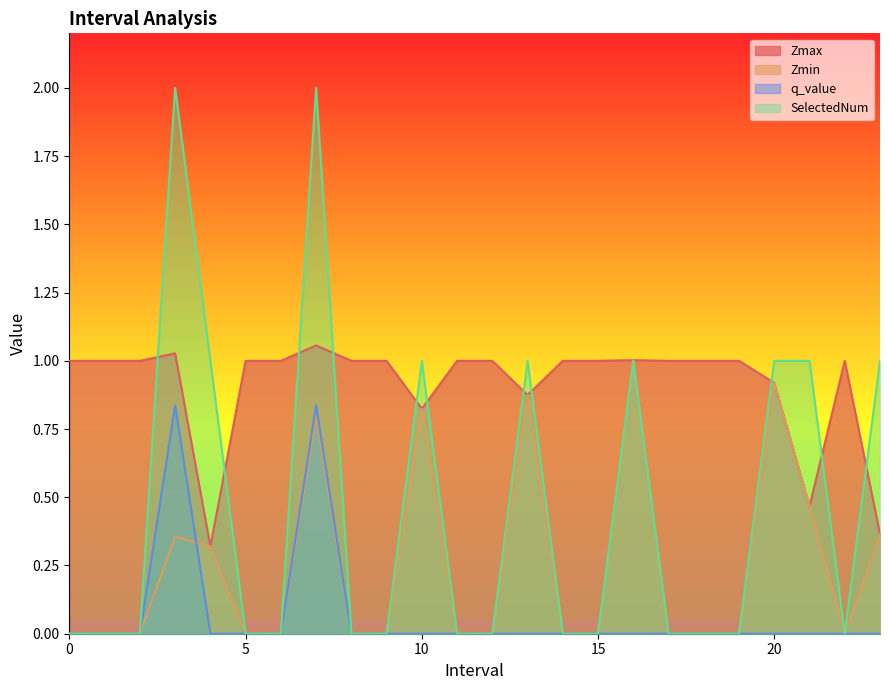

What is the label of the 3rd point from the right?

21.0